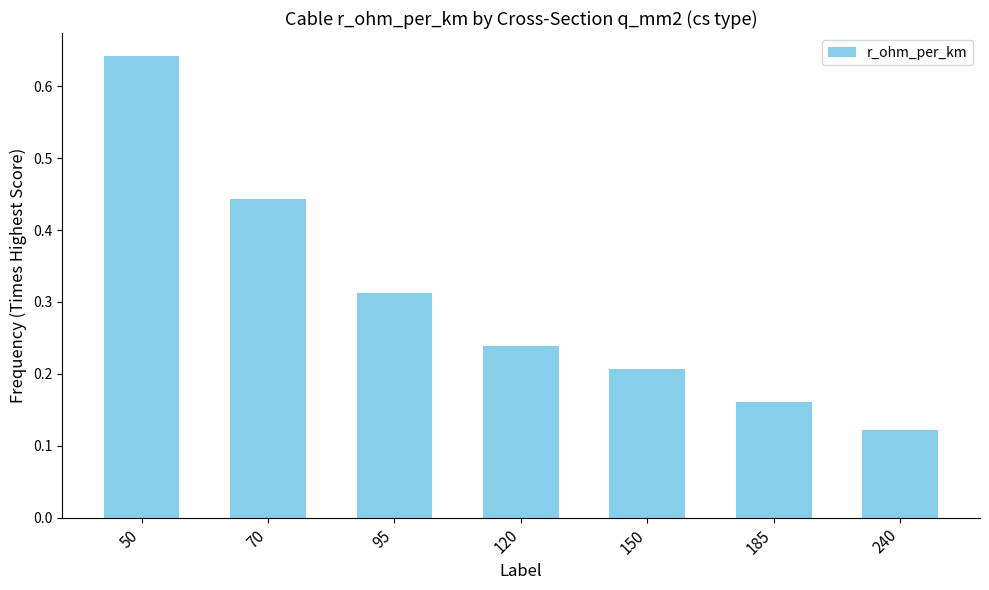

At which category does the chart reach its peak across all series?

50